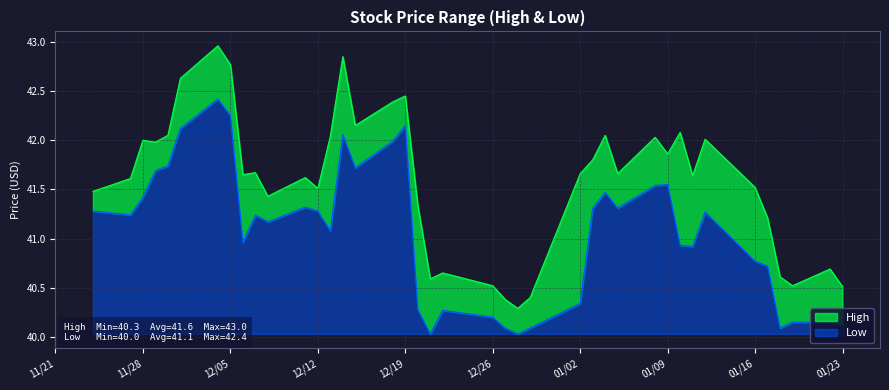

True or false: High and Low intersect in this chart.

False